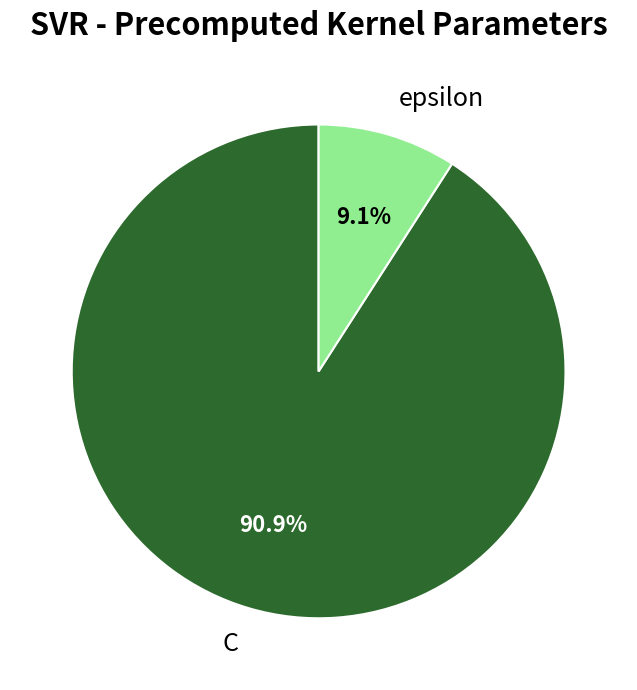

To the nearest percent, what is the difference between the C and epsilon slice percentages?

82%